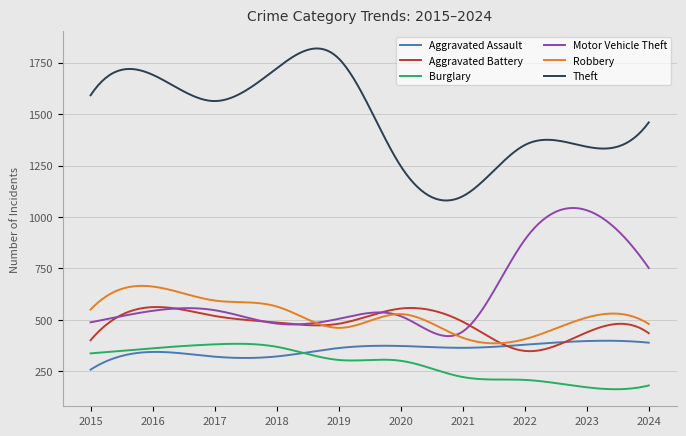

Which series has the widest spread of values?

Theft